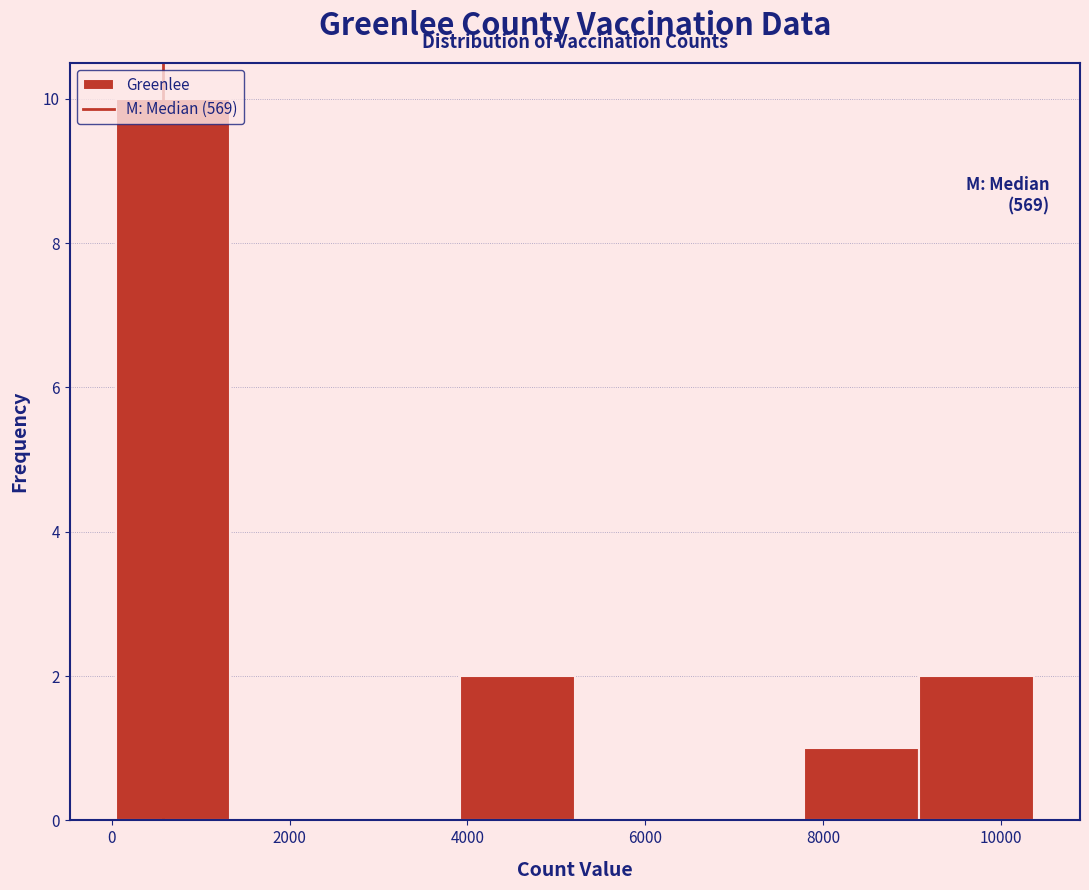

Which range on the x-axis has the tallest bar?

0 to 1400